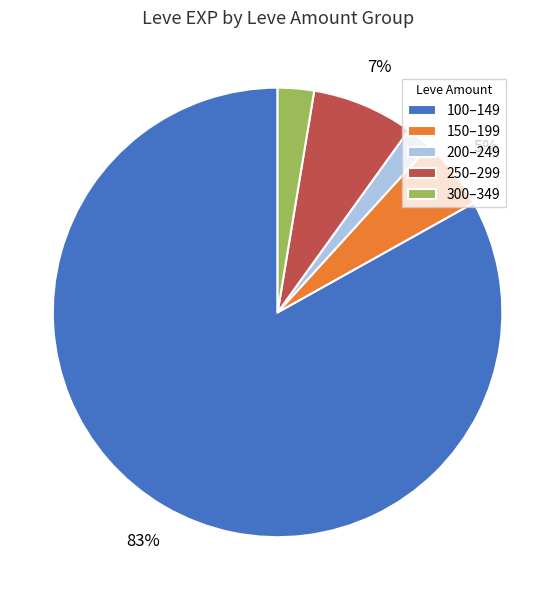

Does any single category account for the majority?

Yes